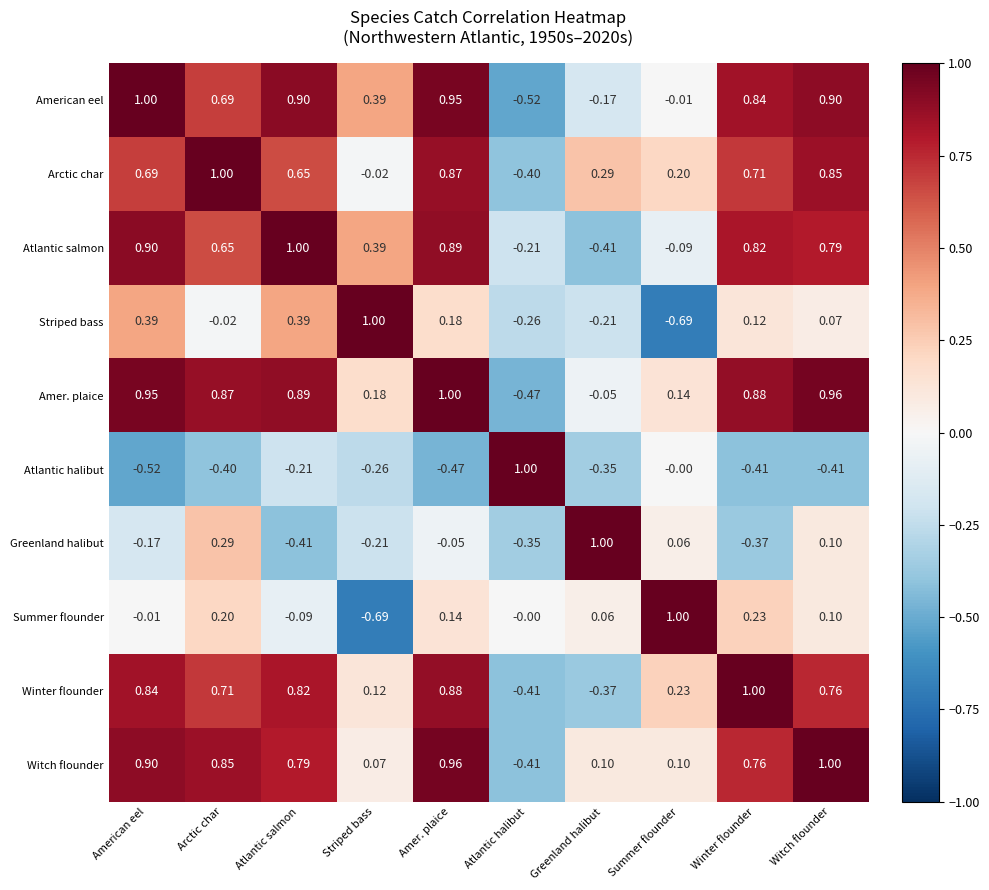

What is the difference between the highest and lowest values at Winter flounder?

1.4